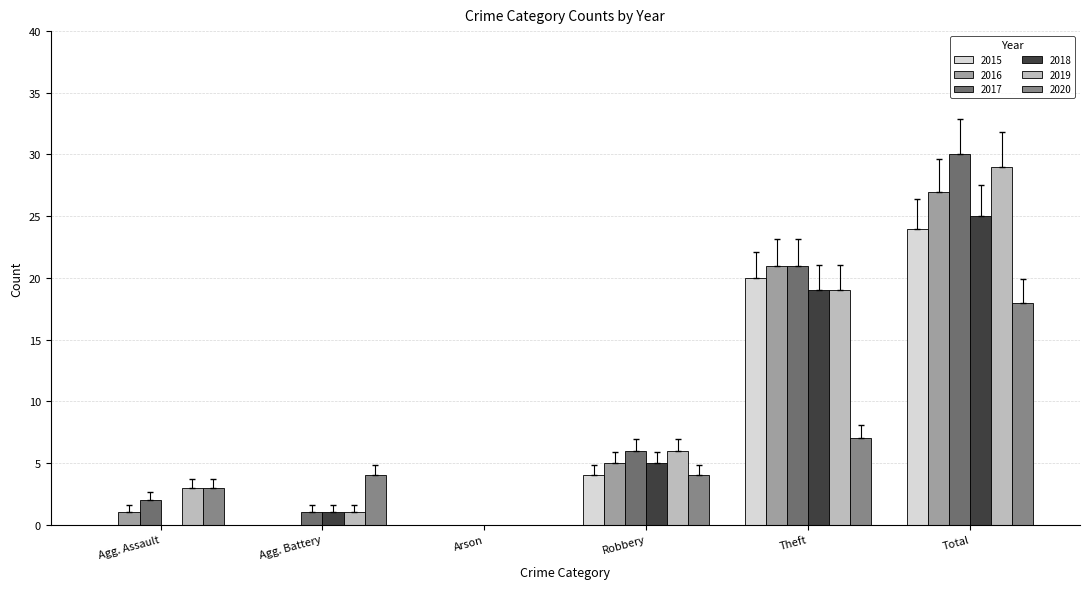

How many distinct data groups are displayed?

6